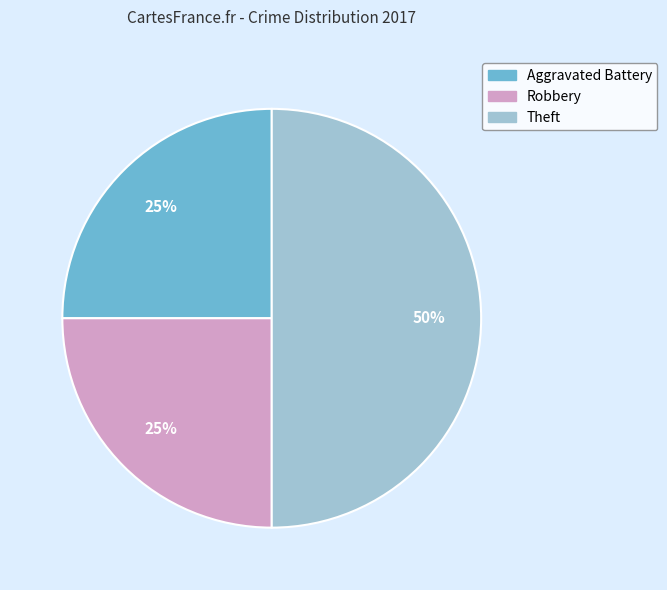

To the nearest percent, what is the average slice percentage?

33%